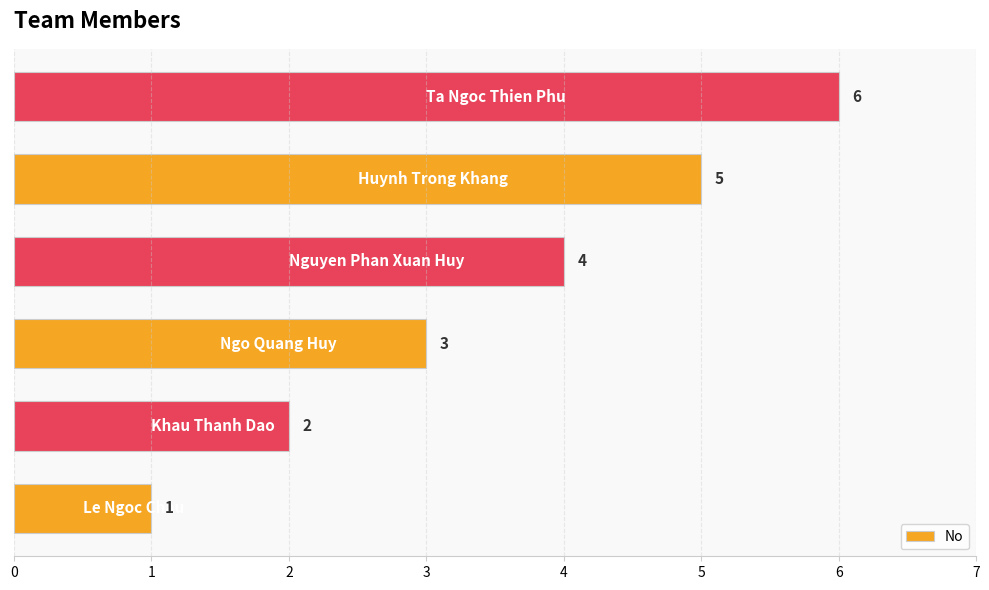

What is the average value?

4